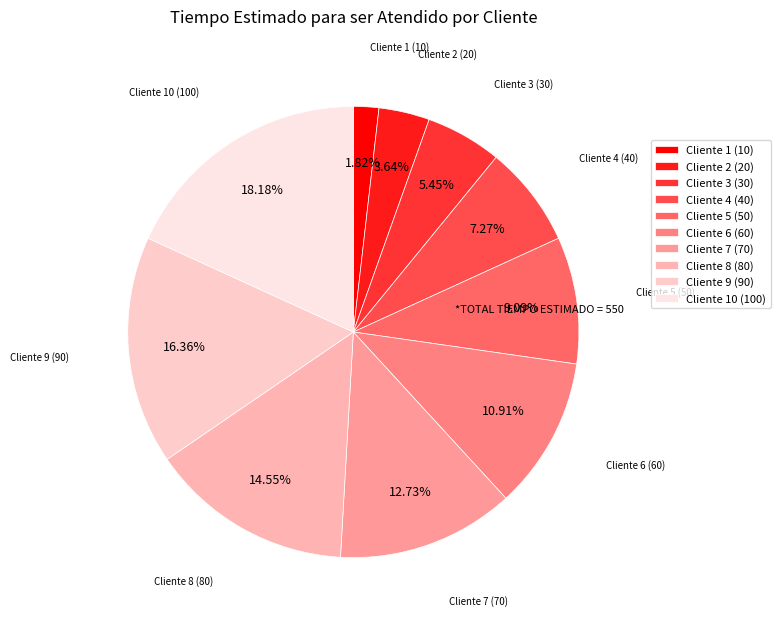

Which has a higher value, Cliente 10 (100) or Cliente 3 (30)?

Cliente 10 (100)